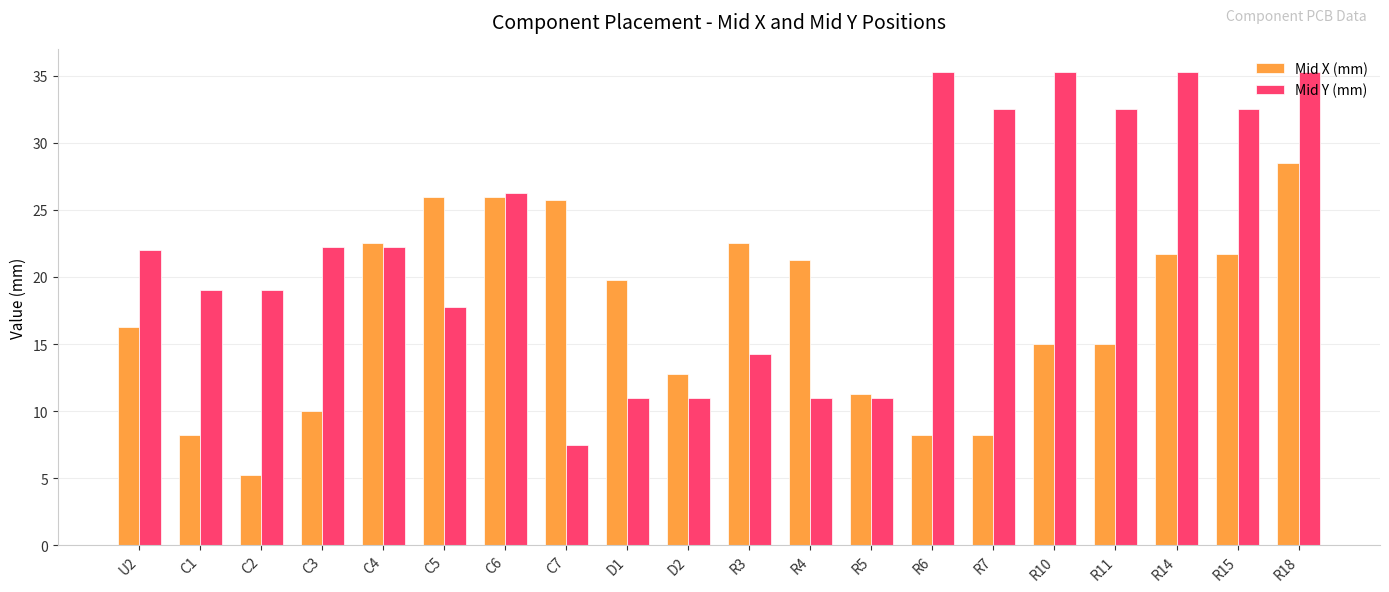

What are all the series names shown in the legend?

Mid X (mm), Mid Y (mm)